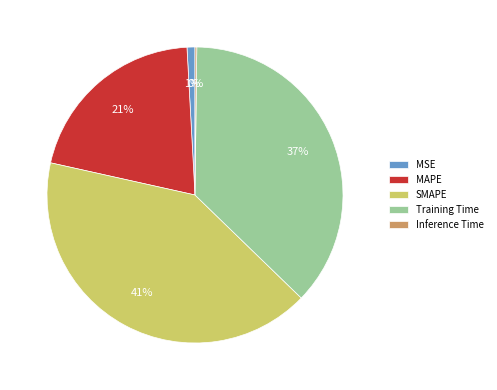

To the nearest percent, what is the difference between the largest and smallest slice percentages?

41%